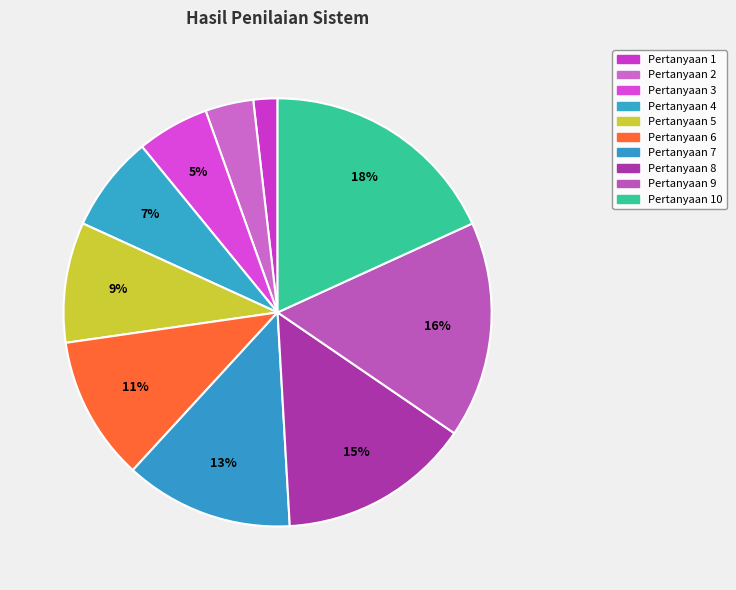

To the nearest percent, what is the difference between the largest and smallest slice percentages?

16%